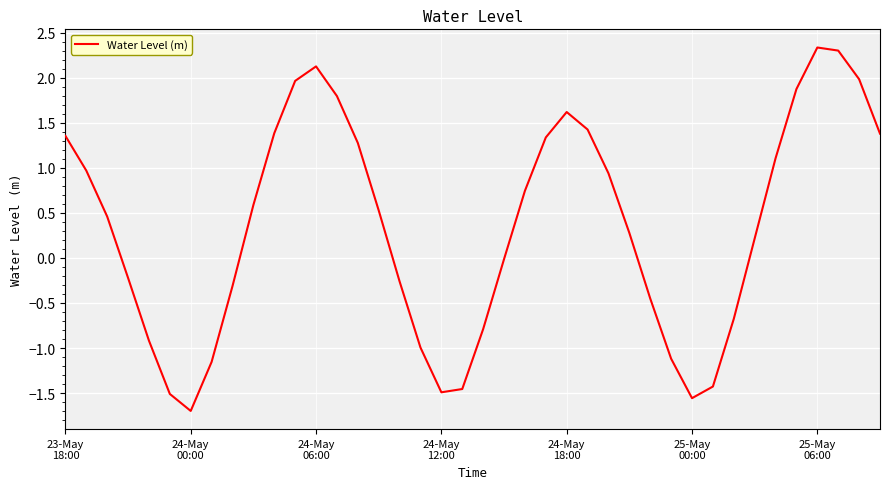

What is the maximum value shown in the chart?

2.3